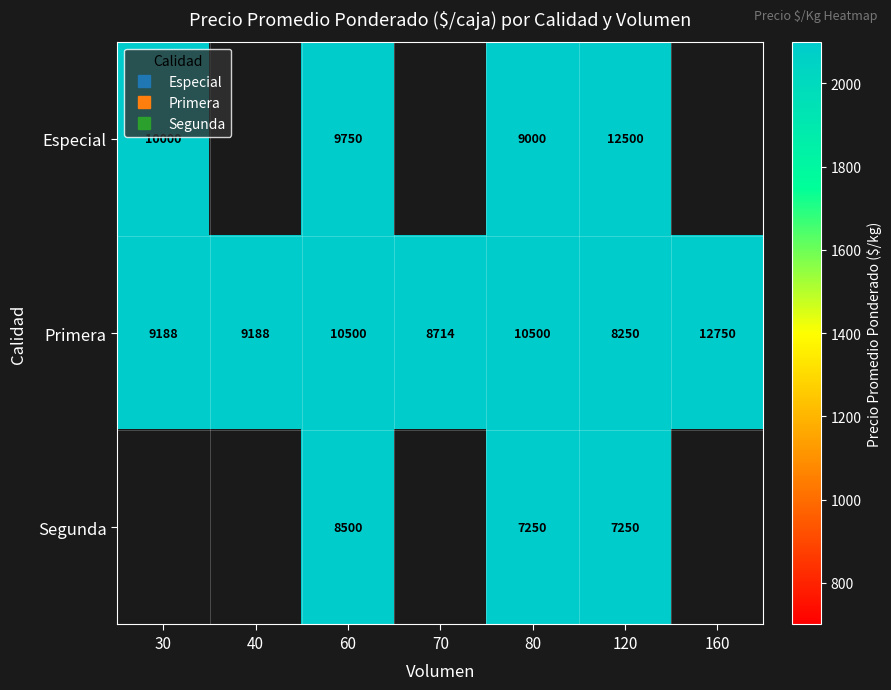

What value does the Segunda series have at 120?

7250.0